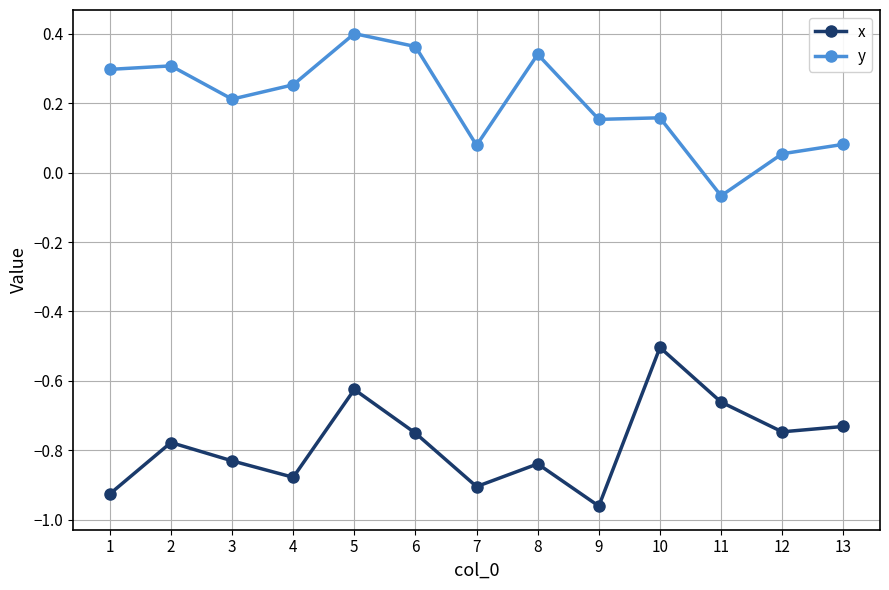

In x, how many points are lower than both neighbors (excluding endpoints)?

4